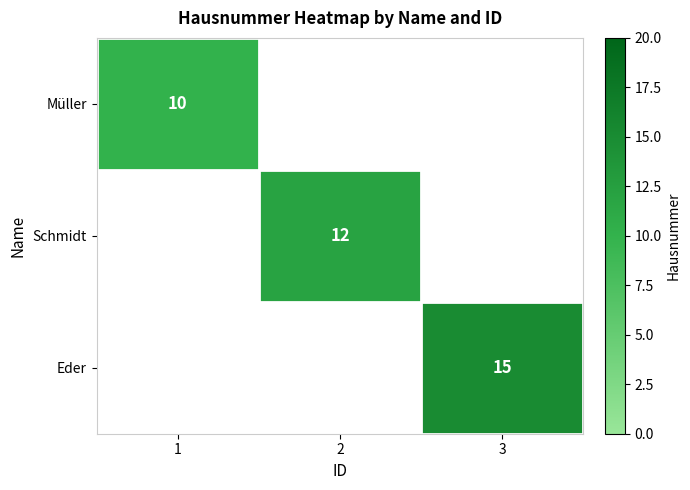

True or false: Eder has a value of 5 at 3.

False